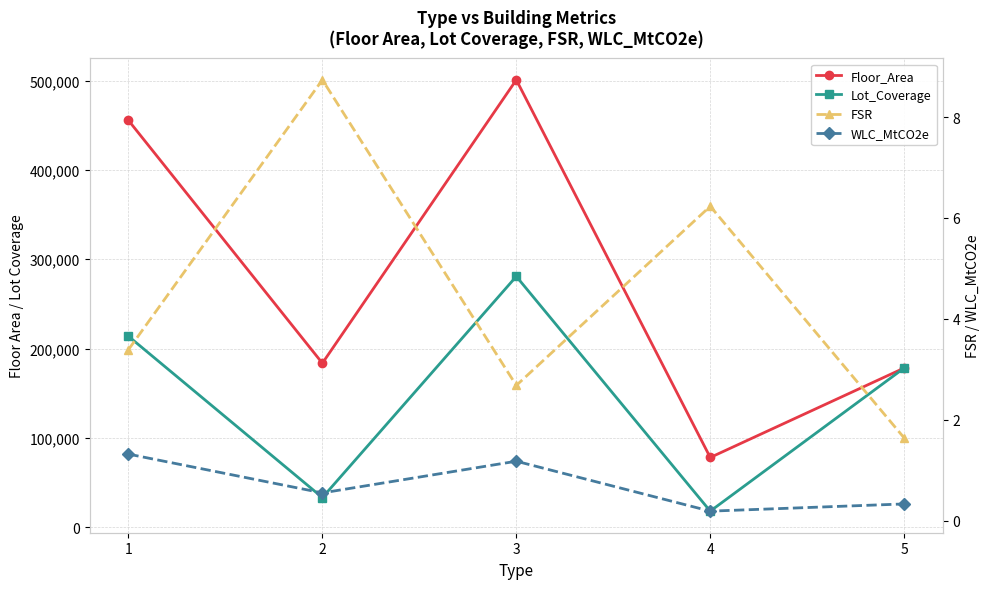

True or false: Lot_Coverage and FSR cross at least once.

False